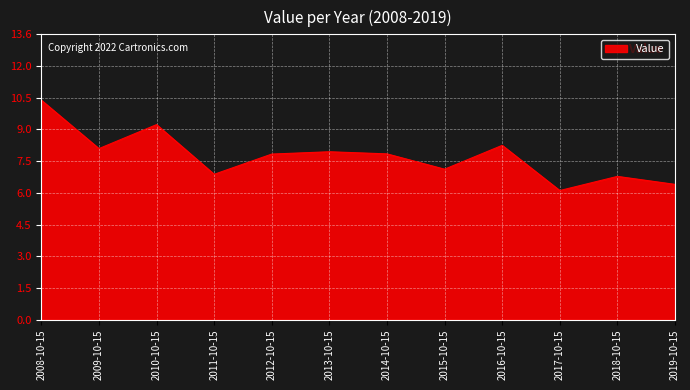

What is the change in value from 2013-10-15 to 2015-10-15?

-0.8